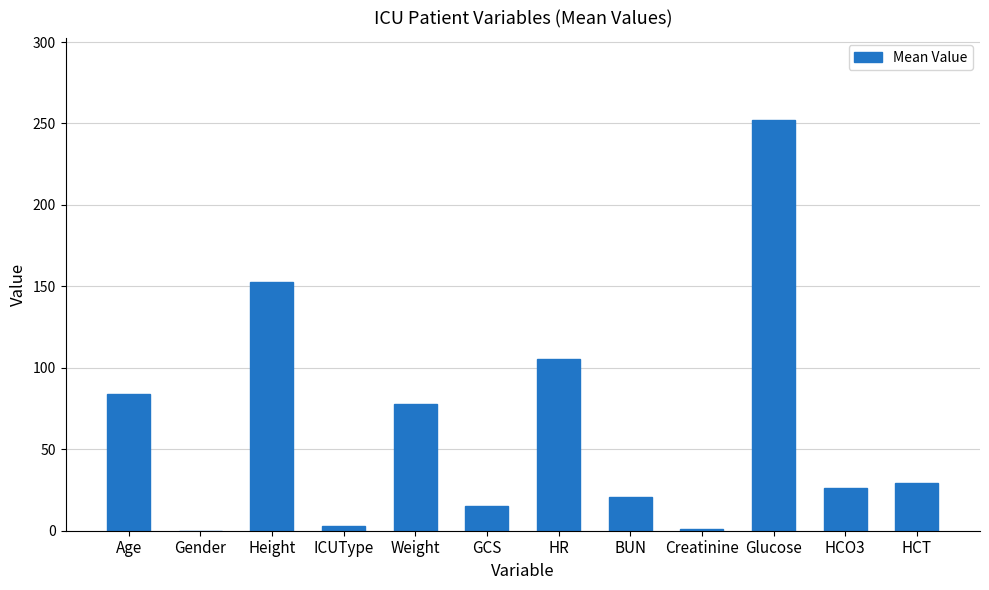

What is the sum of all values?

766.7